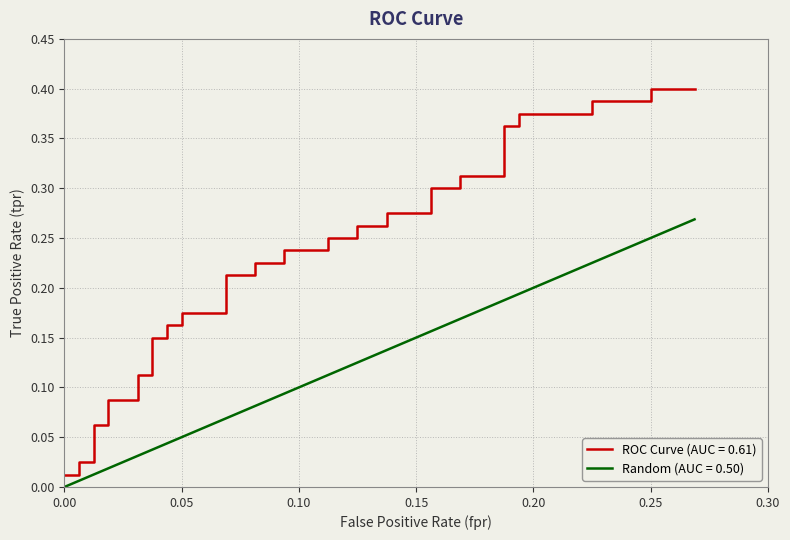

What is the label of the 39th point from the left?

0.25